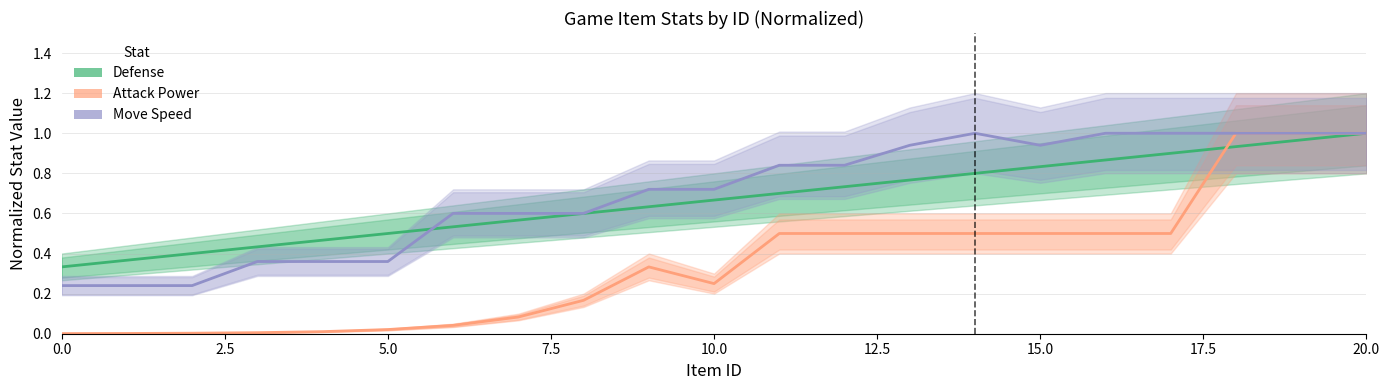

At which category is the sum across all series the highest?

20